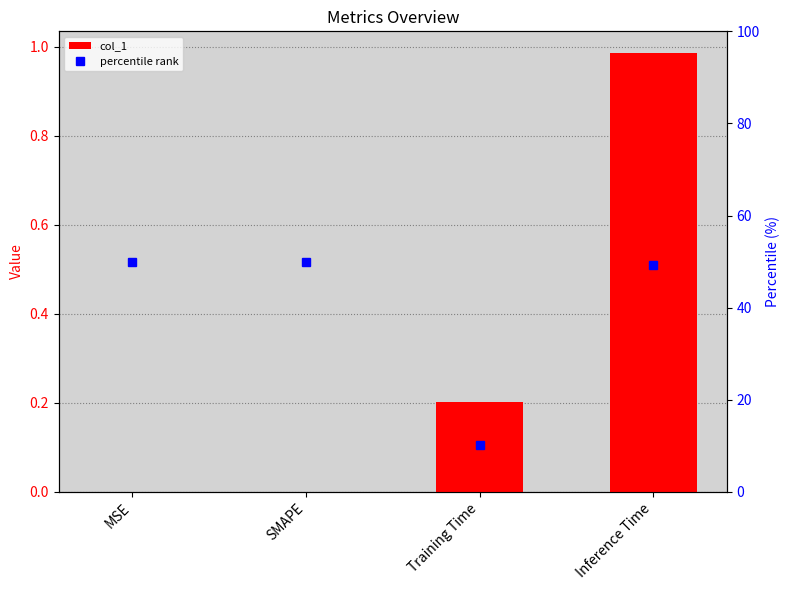

What is the label of the 3rd bar from the right?

SMAPE